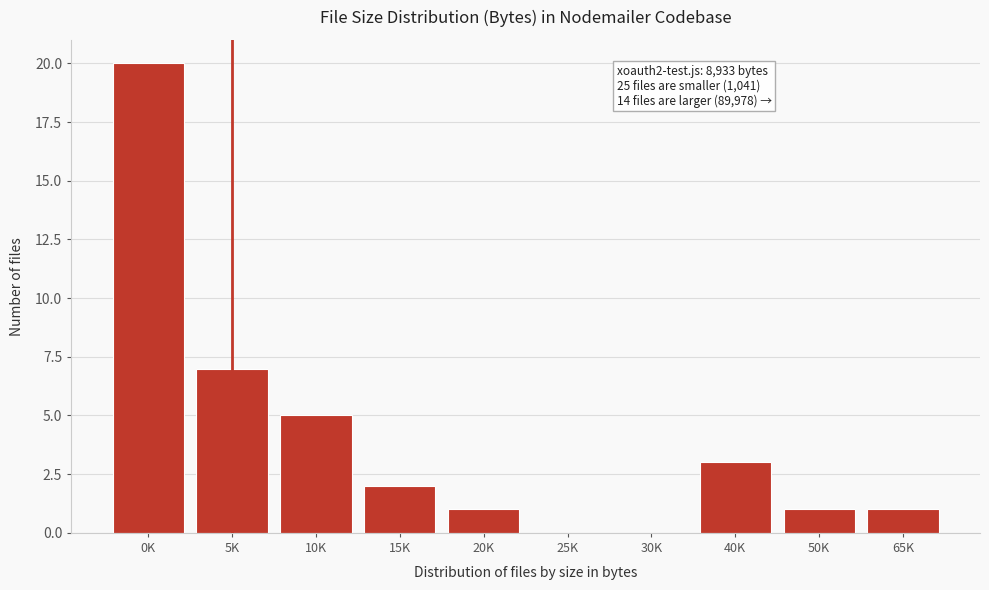

Reading right to left, list all the values displayed in this chart.

65K=1	50K=1	40K=3	30K=0	25K=0	20K=1	15K=2	10K=5	5K=7	0K=20